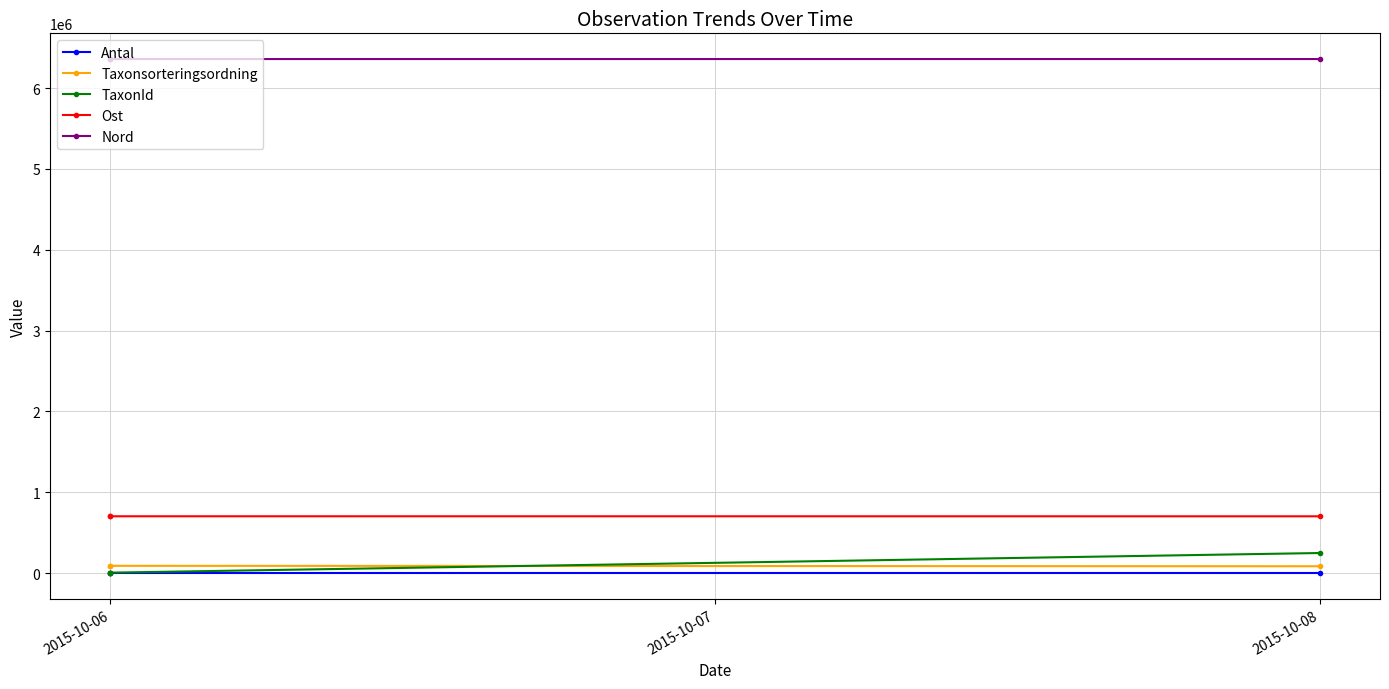

Which series has the largest total across all categories?

Nord